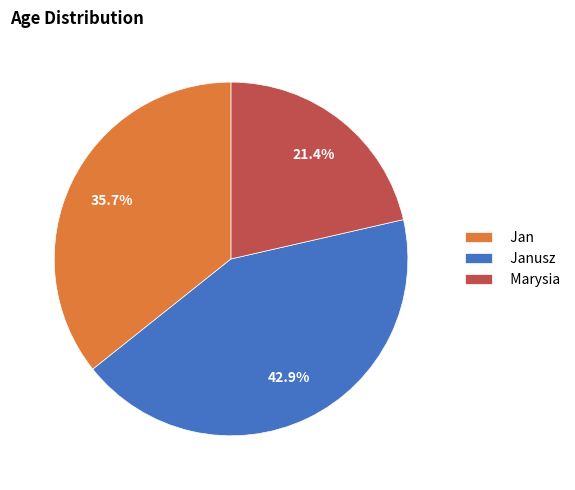

Rank the categories by value from lowest to highest.

Marysia, Jan, Janusz